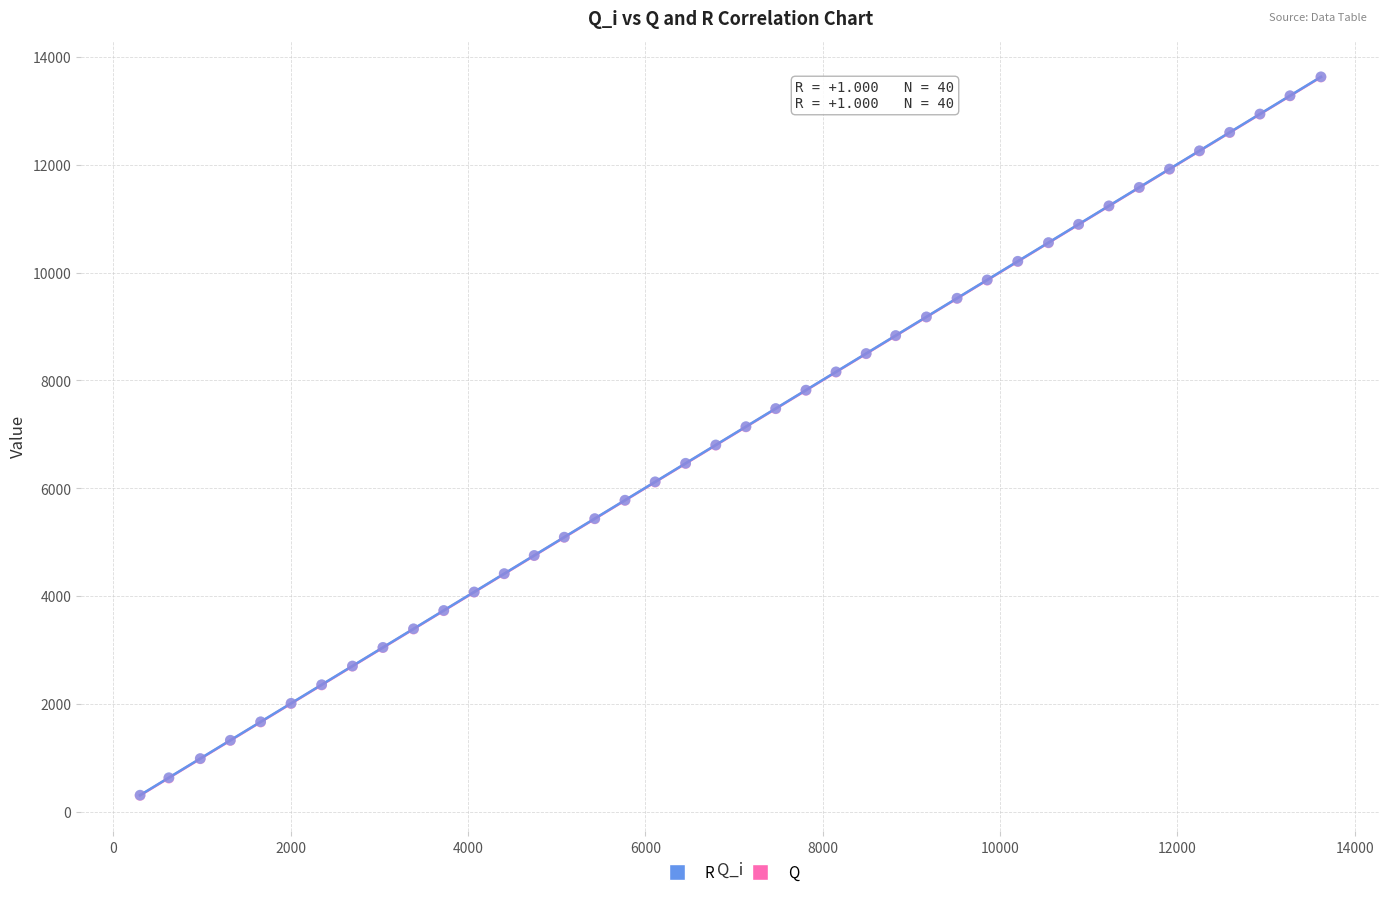

What are all the series names shown in the legend?

R, Q